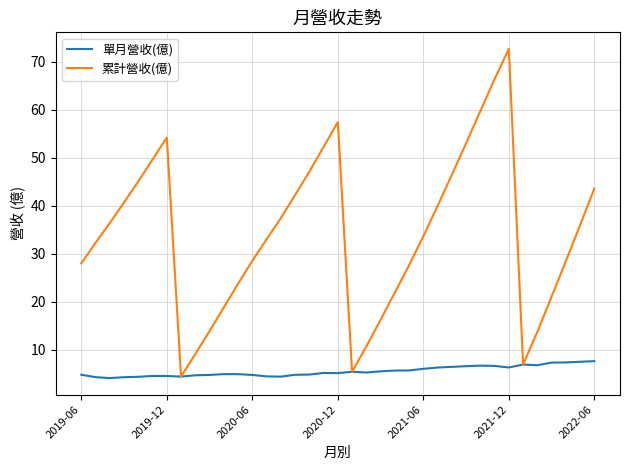

Which series has the largest total across all categories?

累計營收(億)